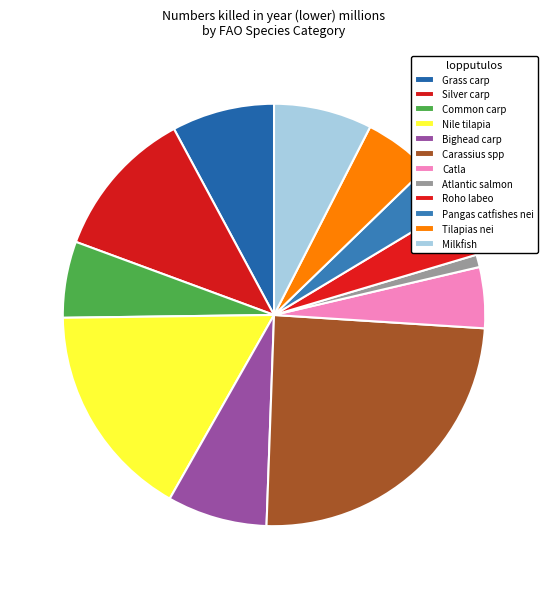

What is the ratio of the value at Common carp to the value at Atlantic salmon?

6.1